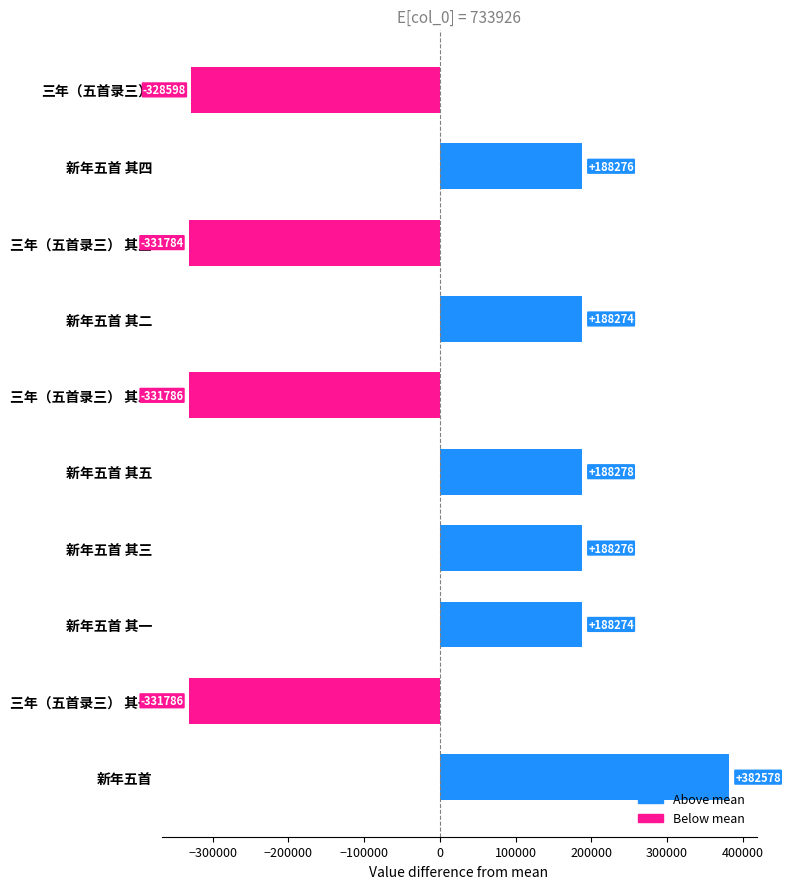

The chart shows a value of 304352.7 at 新年五首 其四. True or false?

False